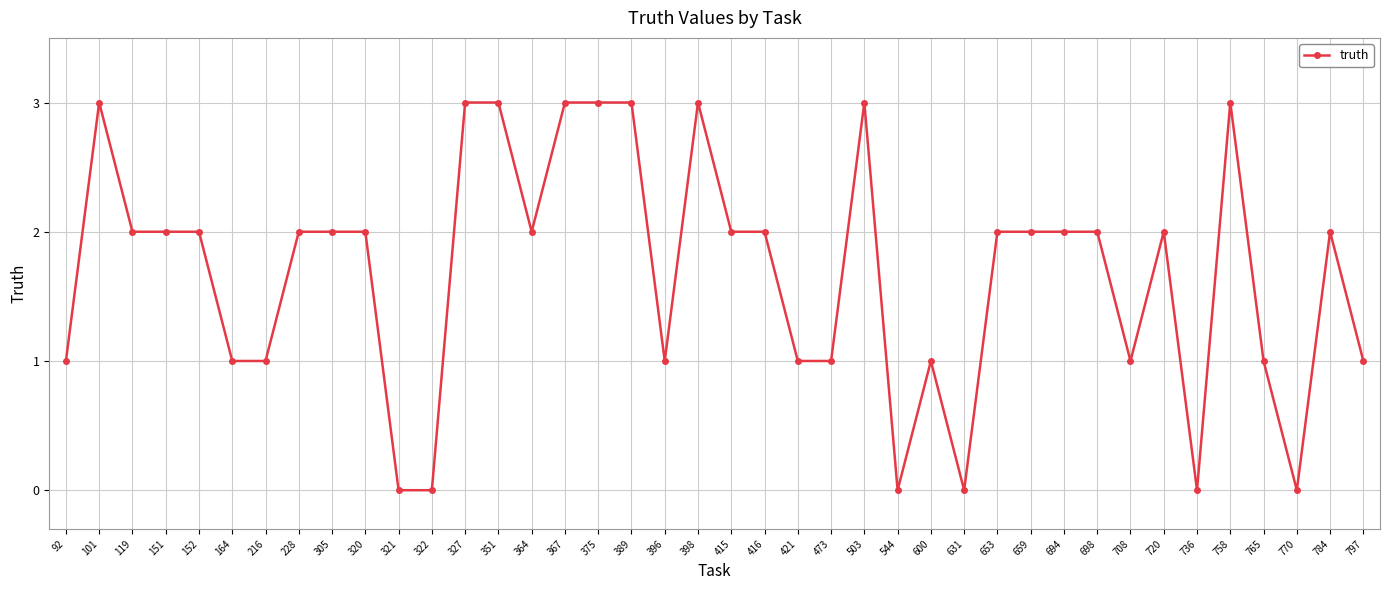

What is the maximum value shown in the chart?

3